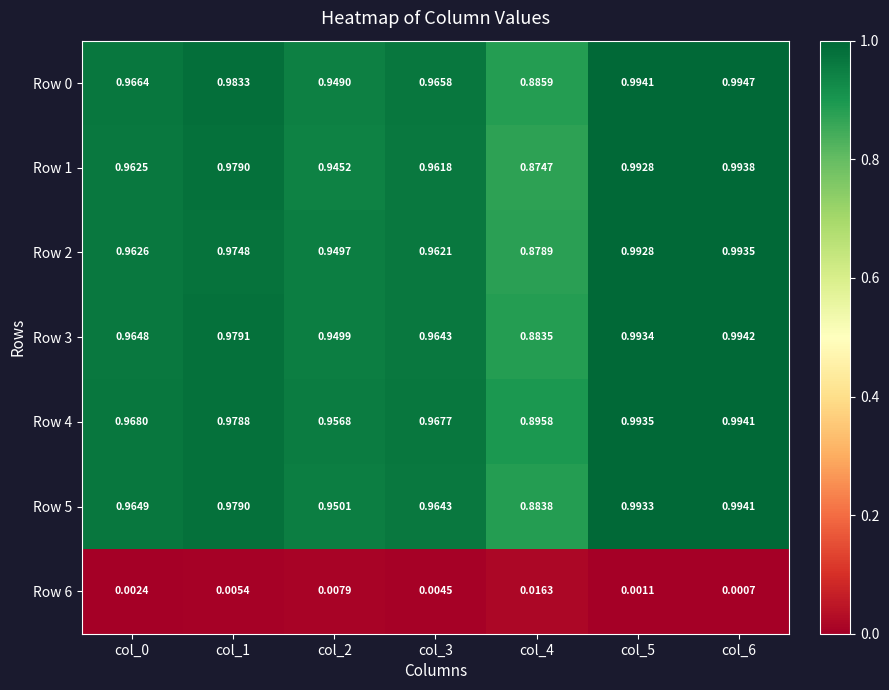

Is the value of Row 1 at col_5 greater than the value of Row 6 at col_0?

Yes